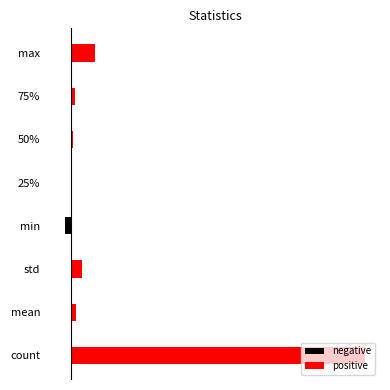

Which series has the largest total across all categories?

positive